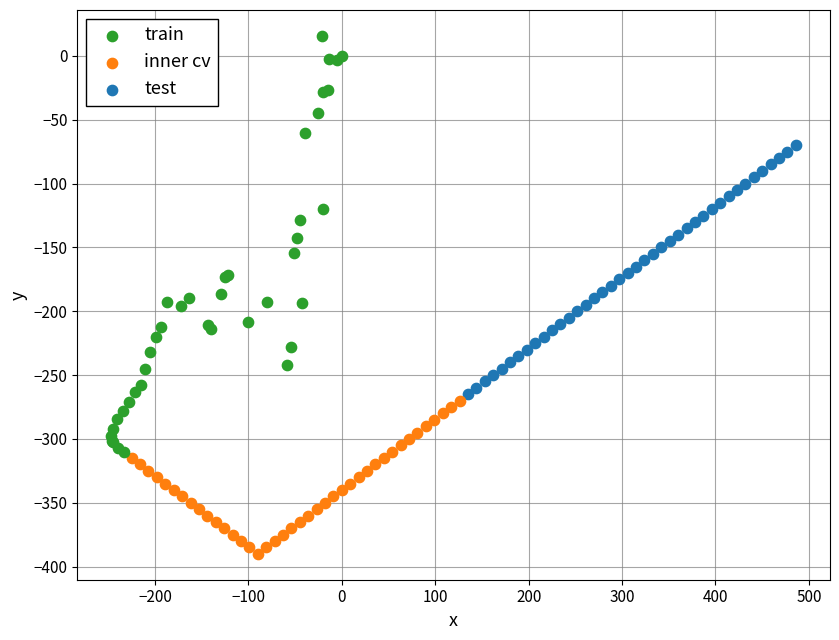

Which series reaches the minimum Y coordinate?

inner cv